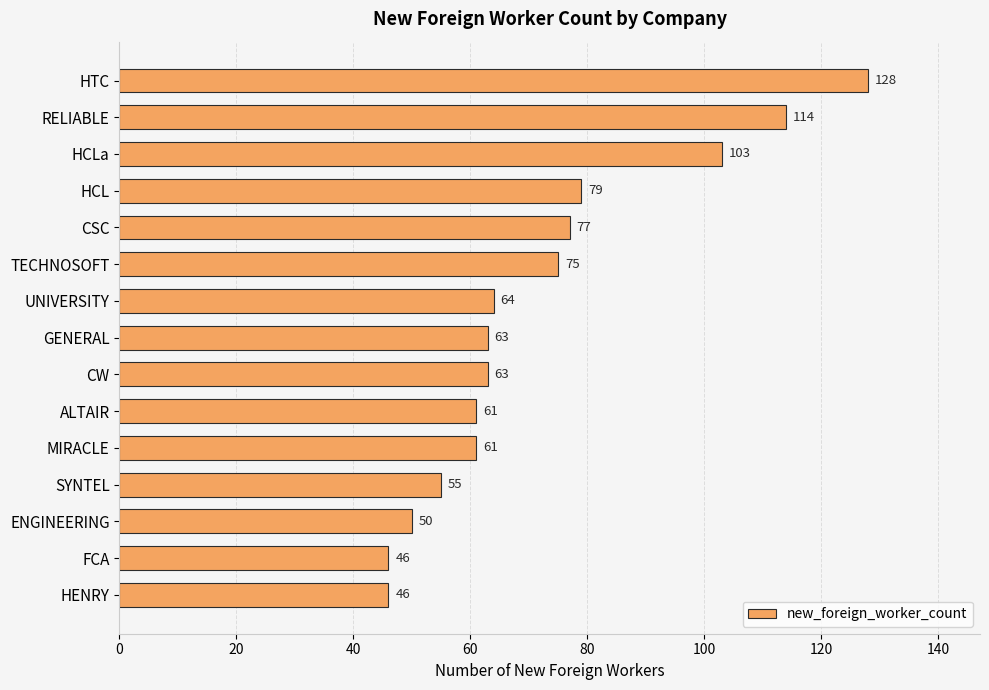

What is the difference between the maximum and minimum values?

82